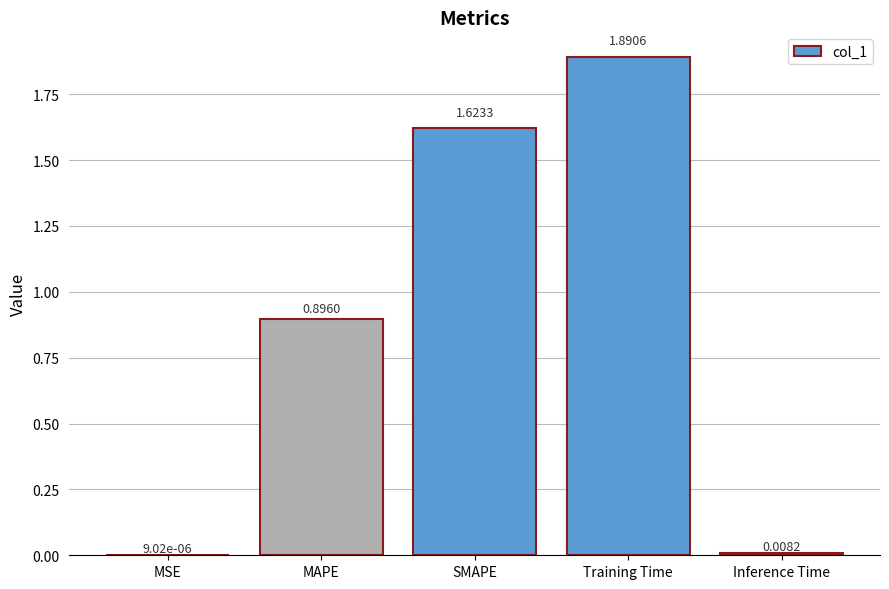

What is the change in value from MSE to Training Time?

+1.9